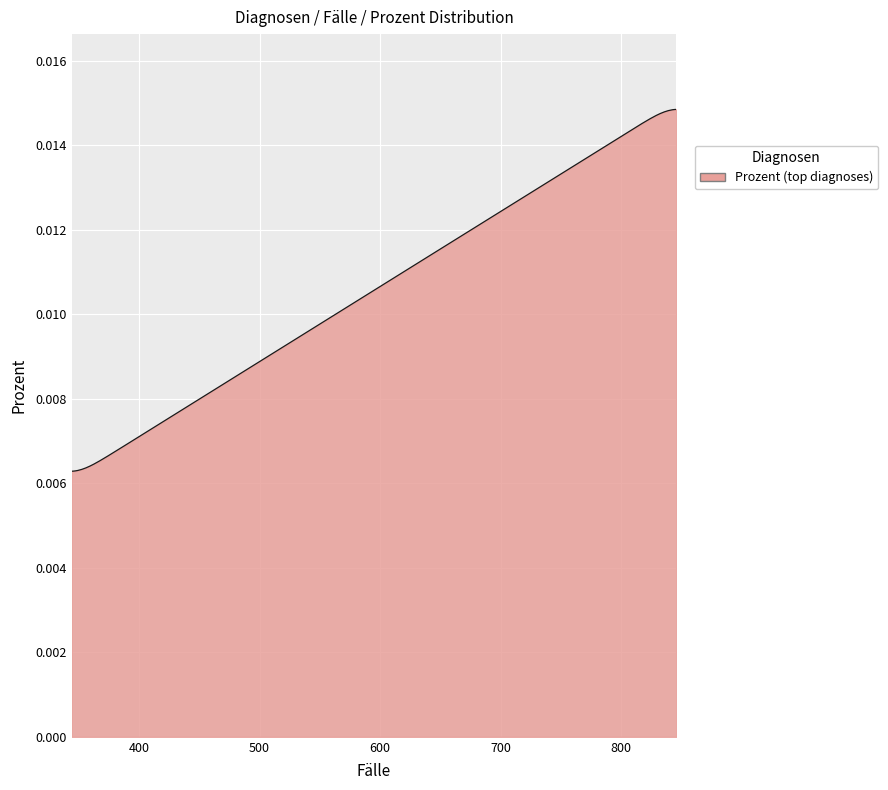

Is this an area chart (filled region under the line)?

Yes